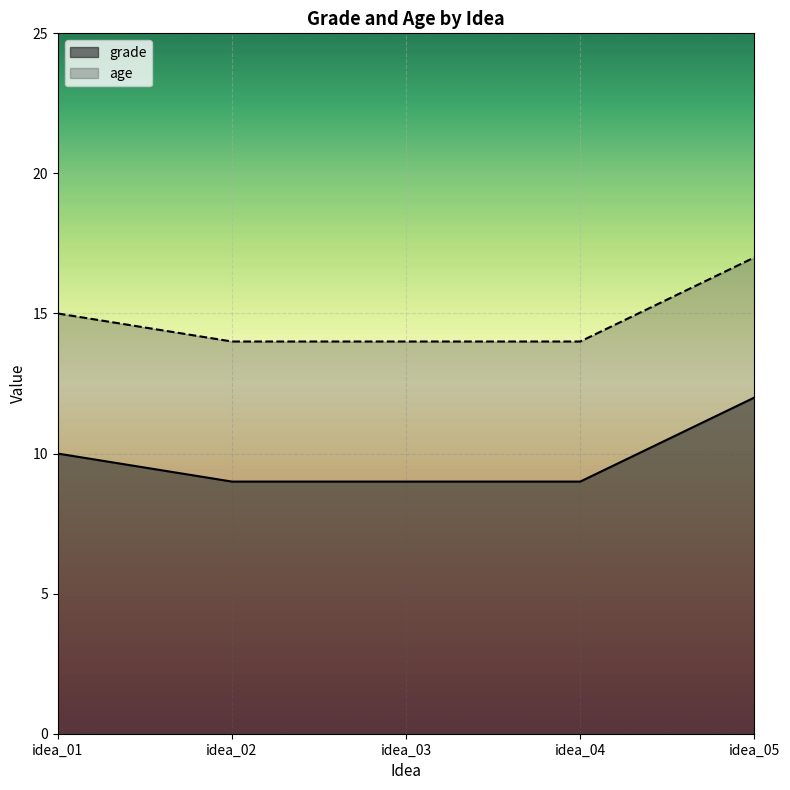

List the series in order of their peak value, lowest first.

grade, age